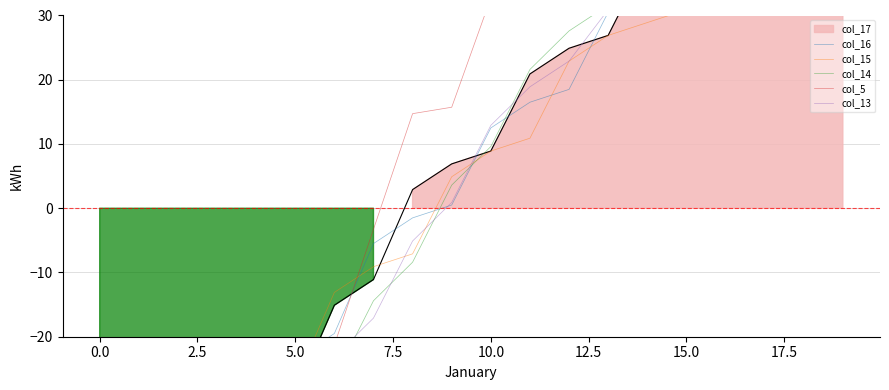

The col_15 series shows -48.3 at 7.5. True or false?

False